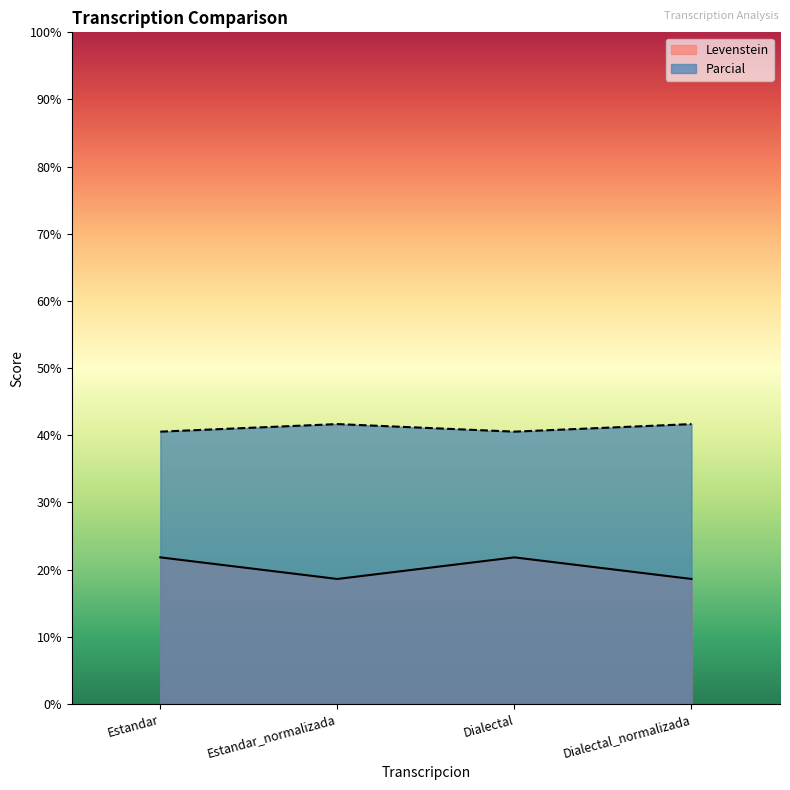

Reading right to left, list all the values displayed in this chart.

Levenstein: Dialectal_normalizada=18.6	Dialectal=21.8	Estandar_normalizada=18.6	Estandar=21.8
Parcial: Dialectal_normalizada=41.7	Dialectal=40.5	Estandar_normalizada=41.7	Estandar=40.5